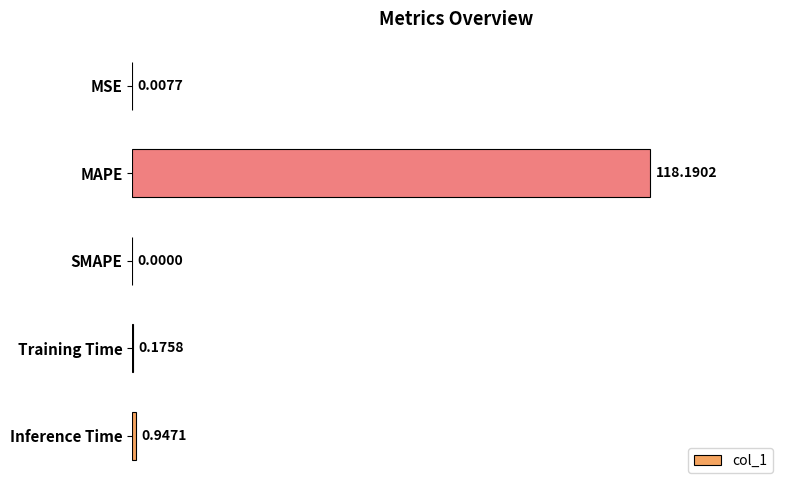

What is the sum of all values?

119.3